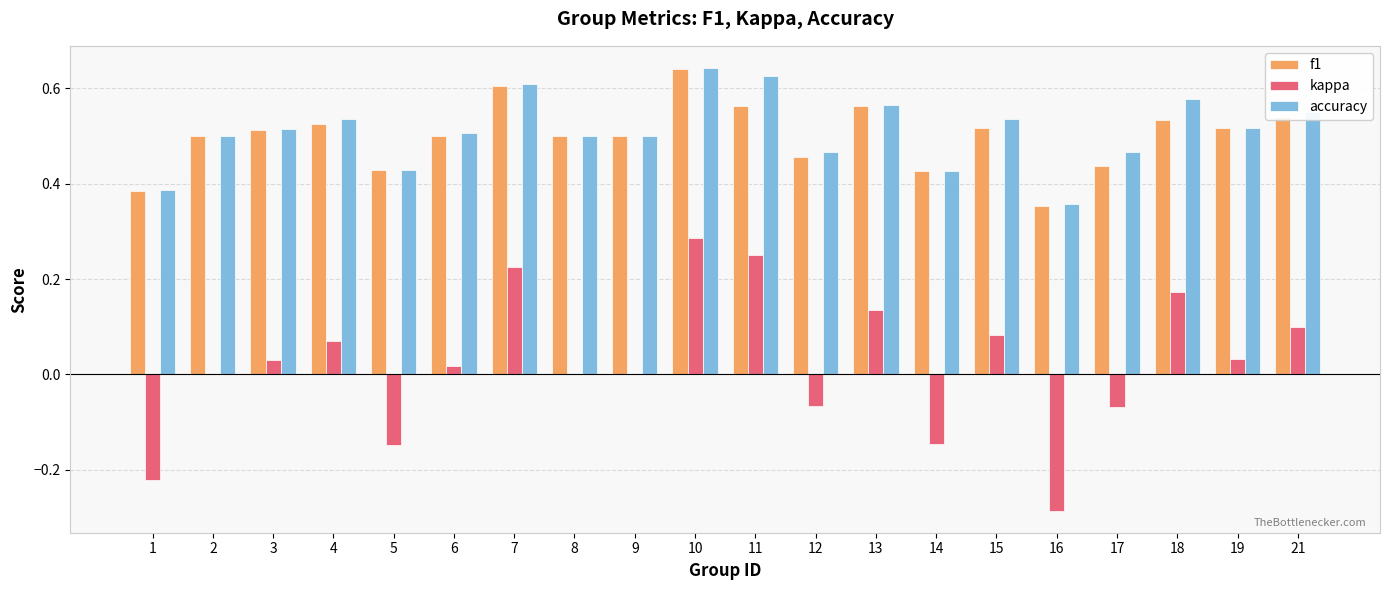

At which category is the sum across all series the highest?

10